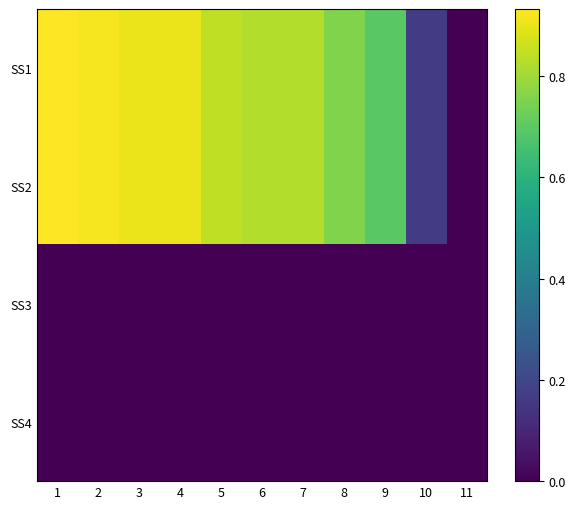

At which category does the chart reach its peak across all series?

1